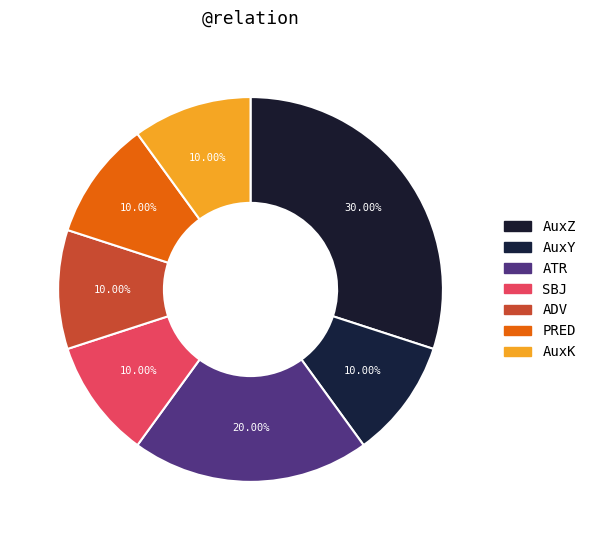

Count the number of slices in the pie.

7